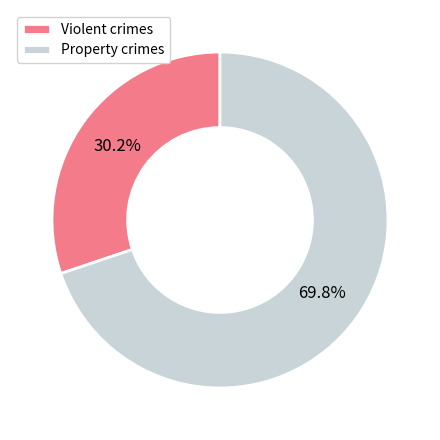

How much of the chart is everything except Property crimes?

30.2%